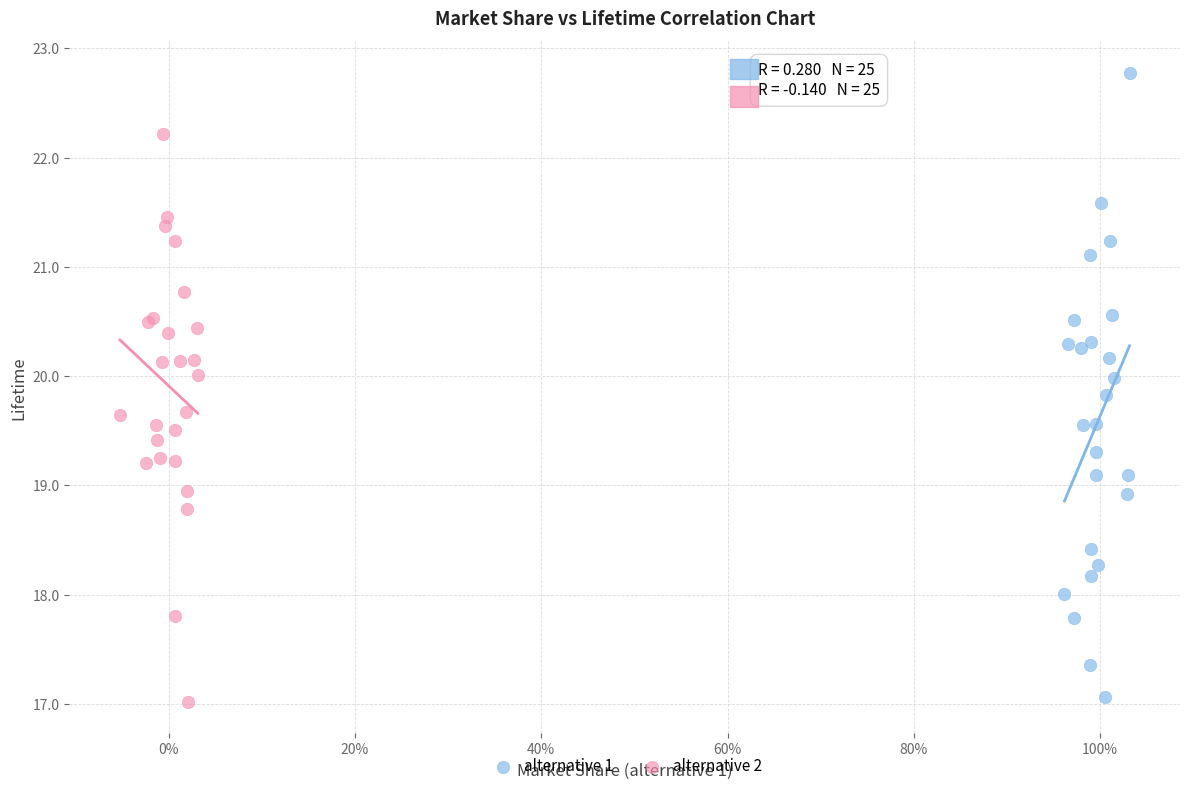

Which series reaches the maximum Y coordinate?

alternative 1